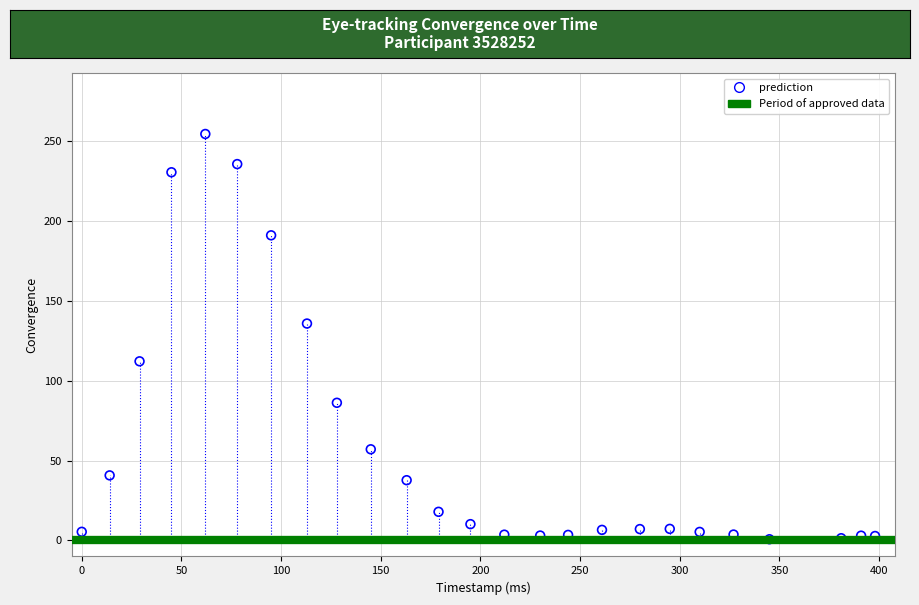

What is the range of Y values (max minus min)?

253.8